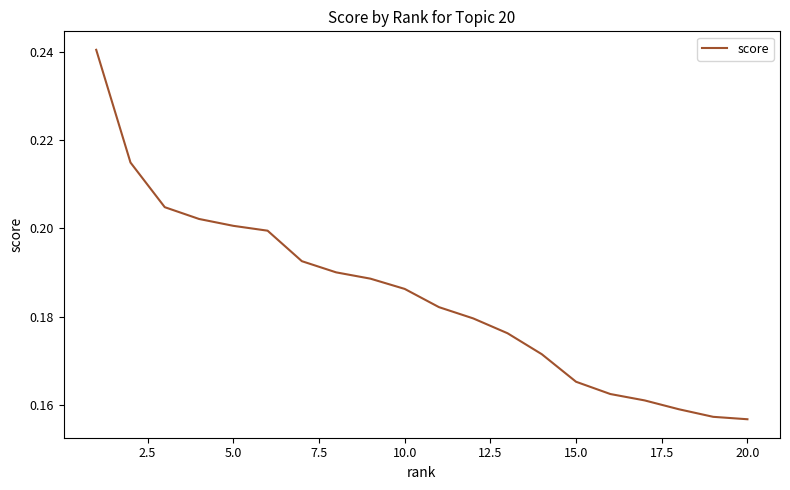

What is the greatest value displayed?

0.2